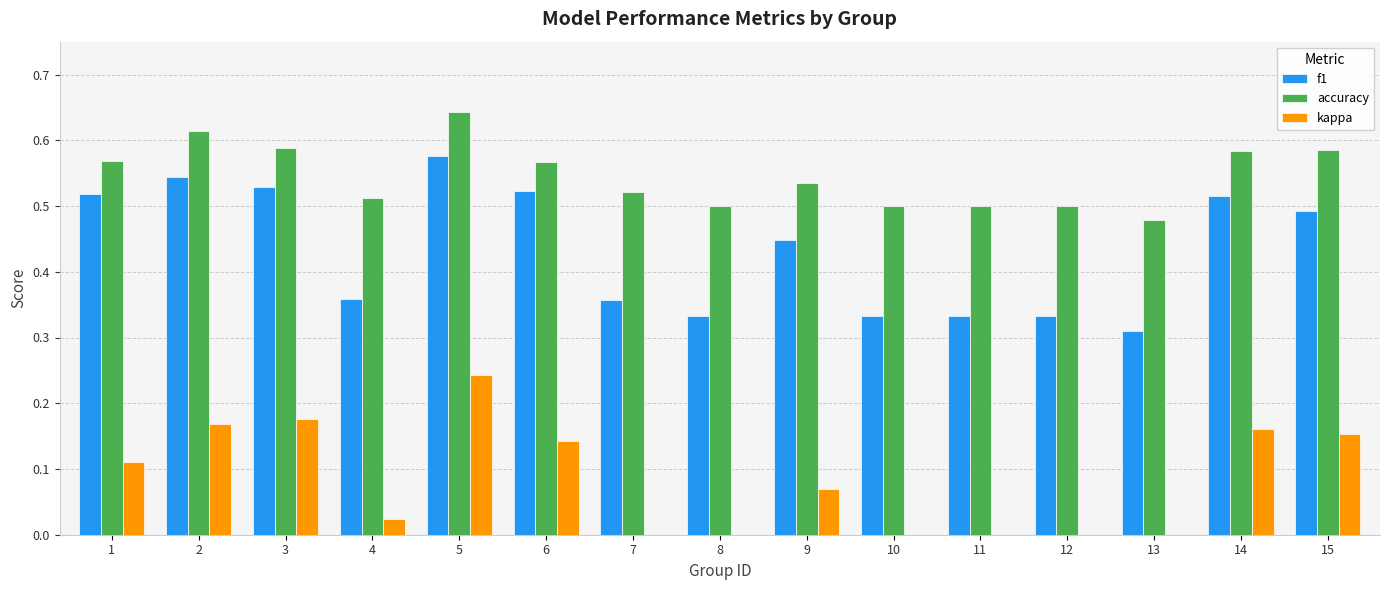

Which series has the widest spread of values?

f1